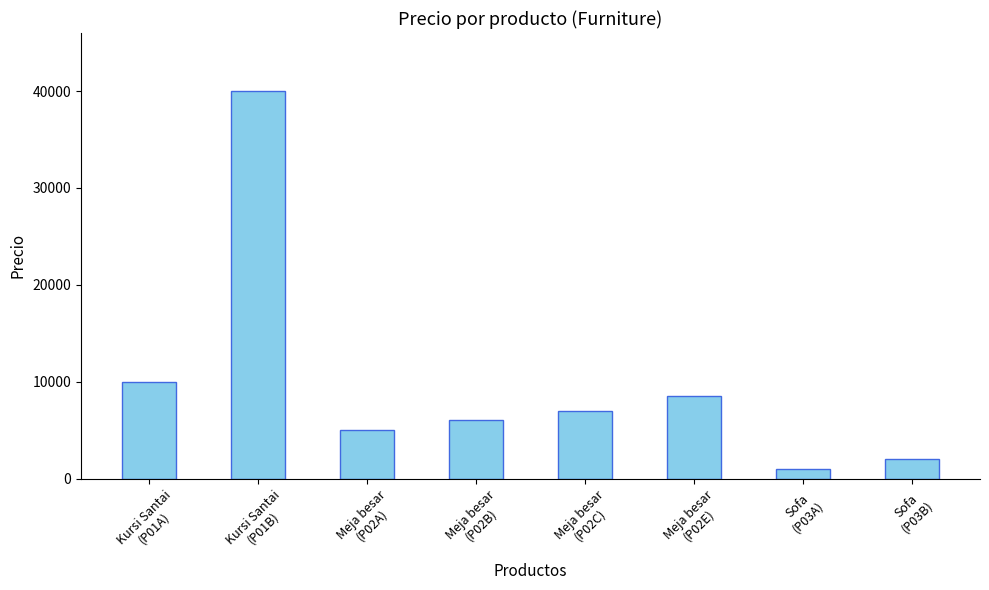

What is the label of the 4th bar from the left?

Meja besar
(P02B)